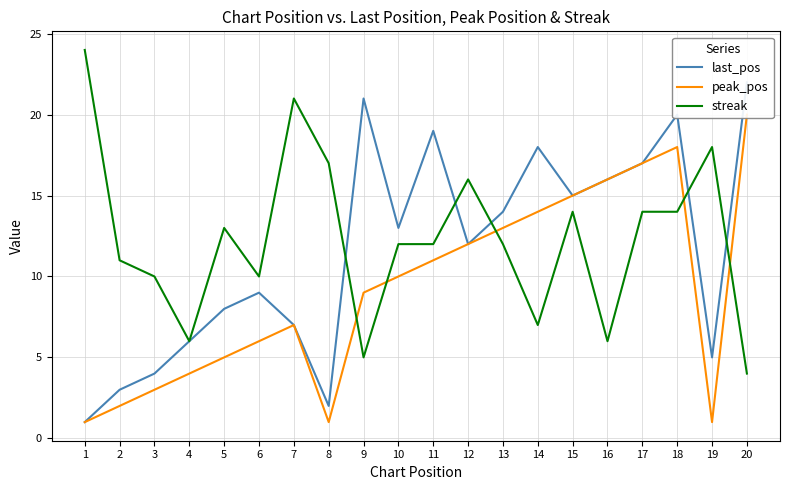

How many interior local peaks does the peak_pos series have?

2